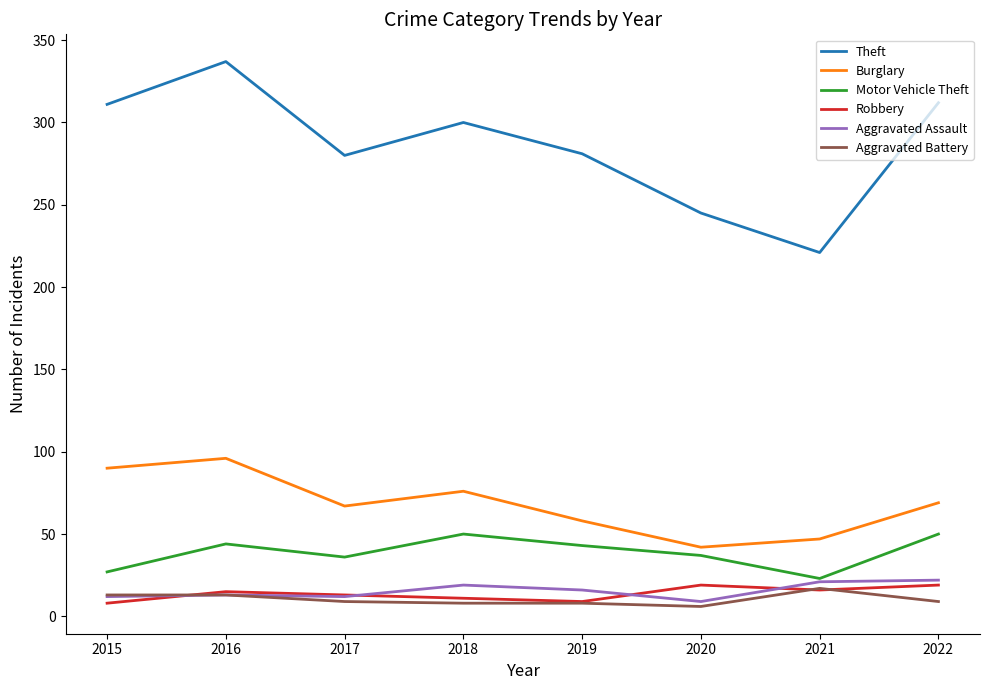

How many values in the Robbery series are below 15?

4